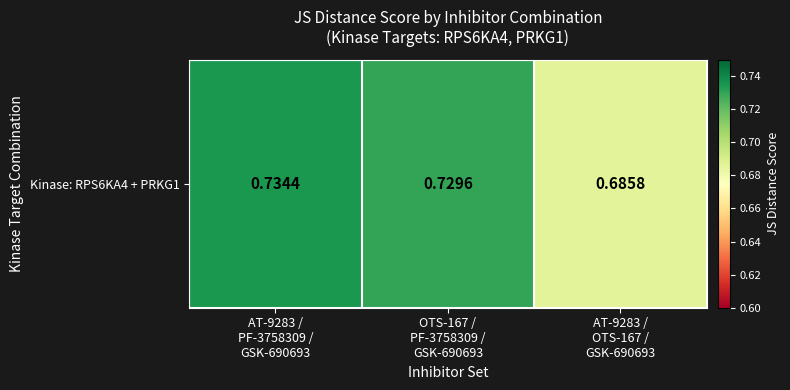

What is the approximate value at AT-9283 /
OTS-167 /
GSK-690693?

0.7